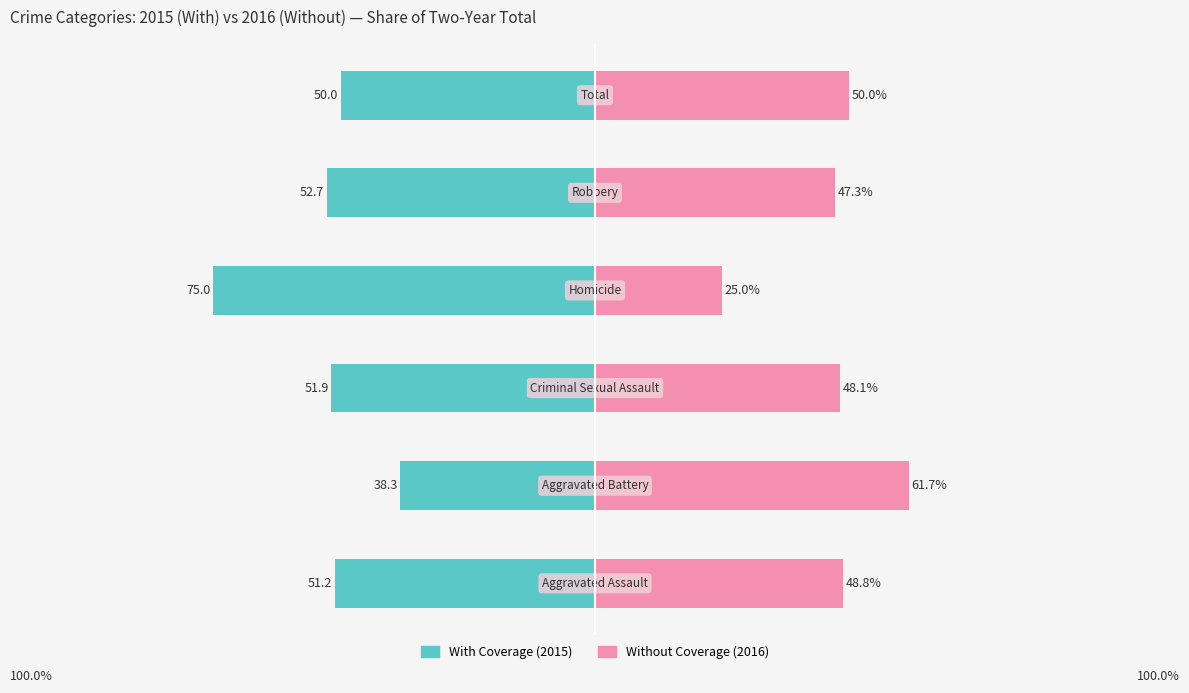

What is the difference between the maximum and minimum values in the With Coverage series?

36.7